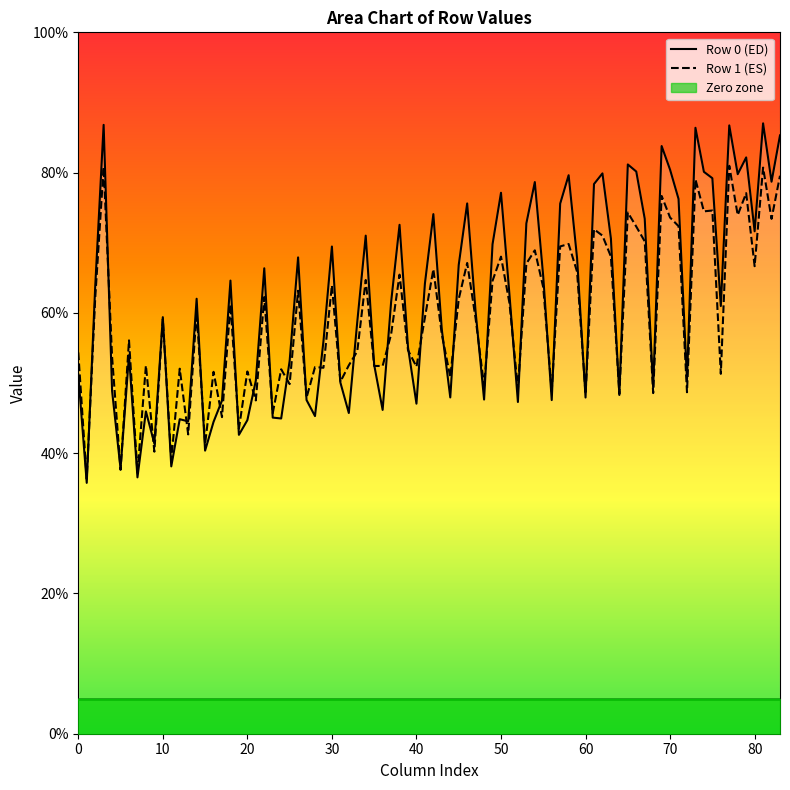

Does the chart display data point markers on the line(s)?

No